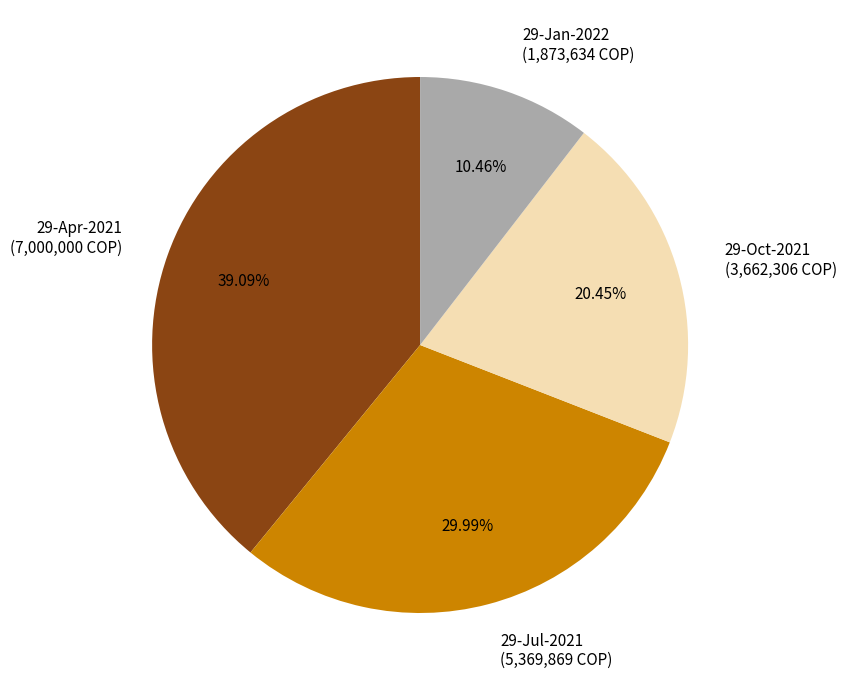

Is the sum of 29-Jul-2021 and 29-Jan-2022 greater than half?

No